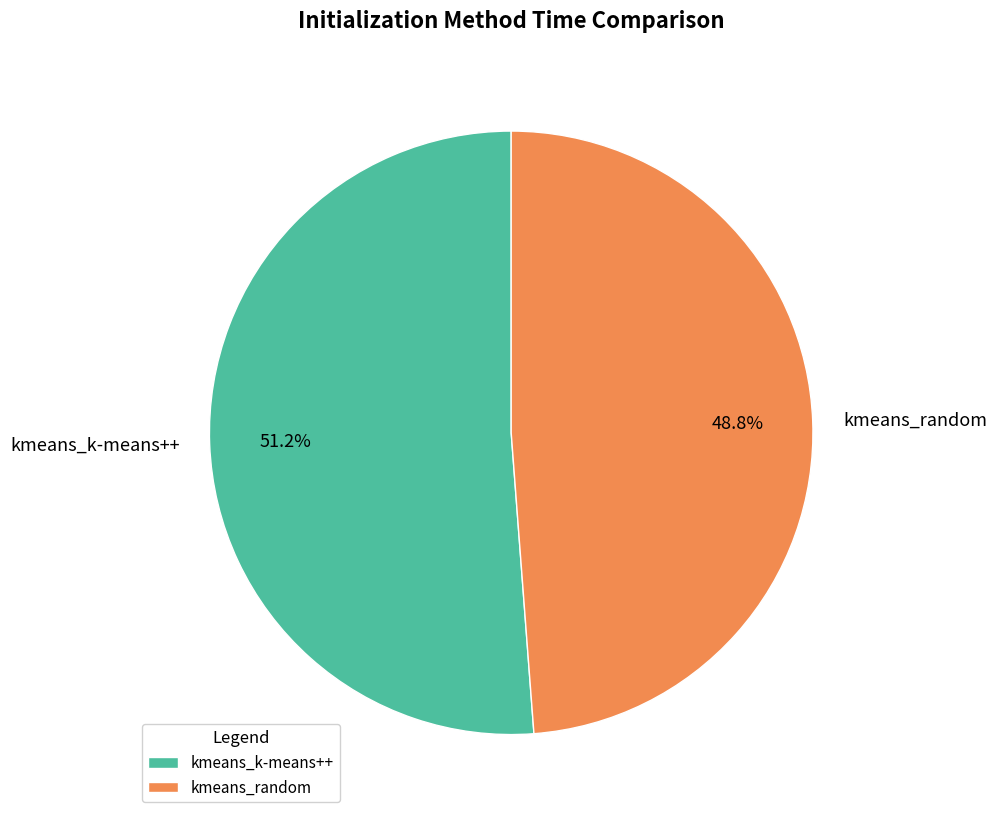

The kmeans_k-means++ slice represents 51% of the pie. True or false?

True